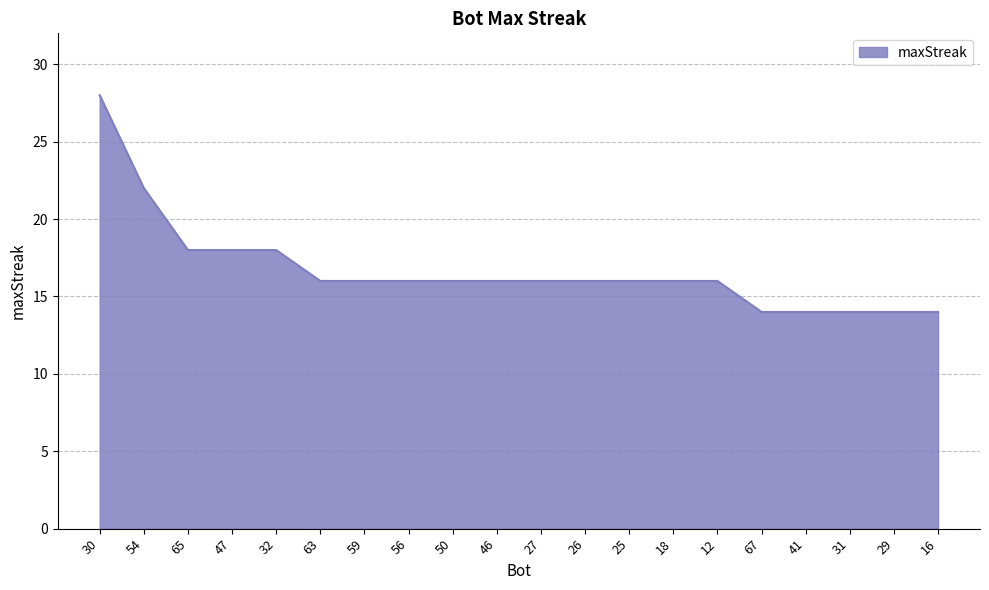

How many categories are shown in the chart?

20